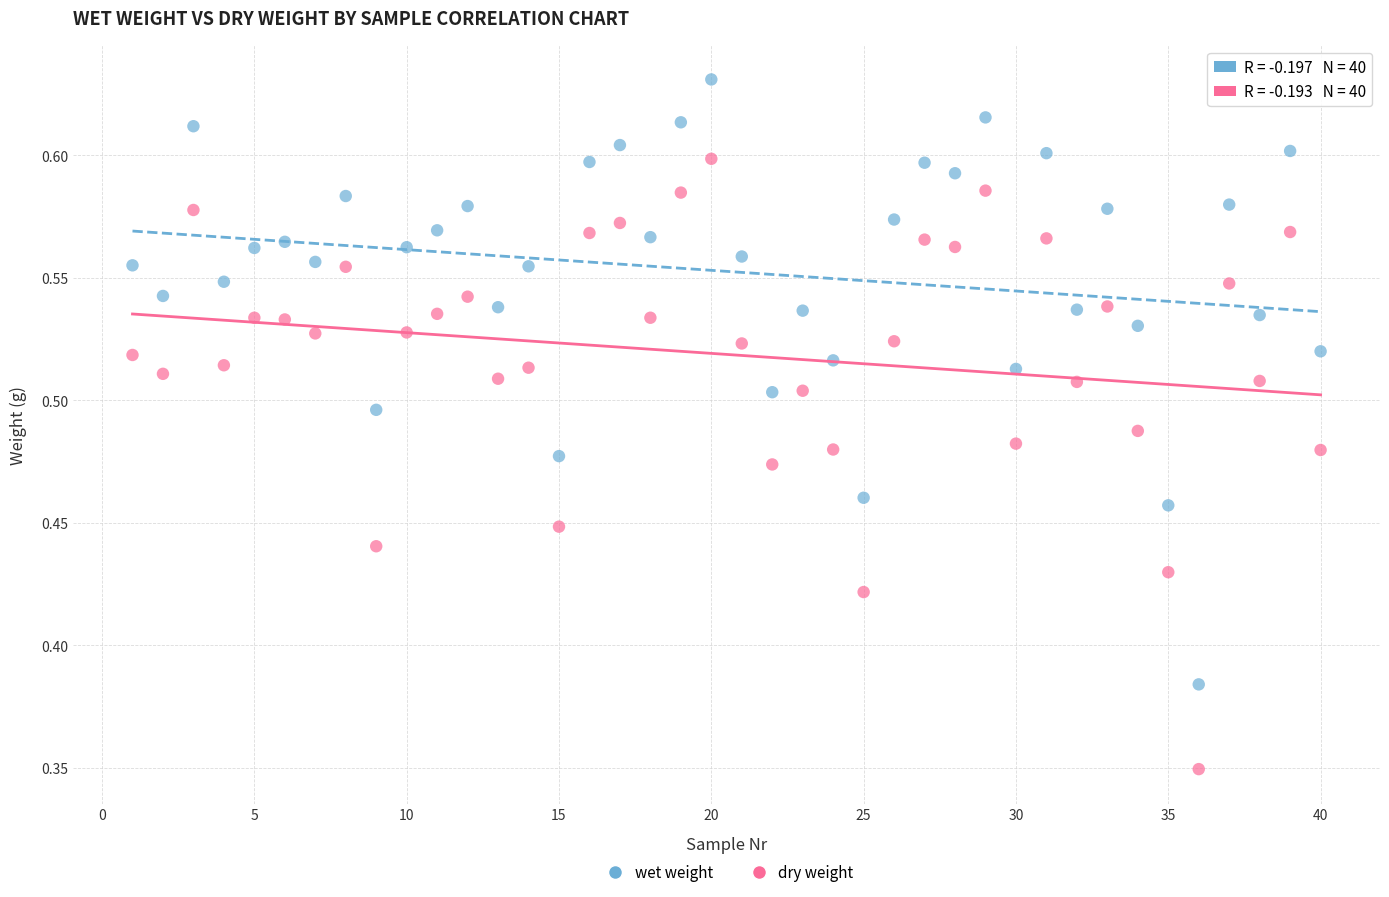

Which series contains the lowest Y value?

dry weight